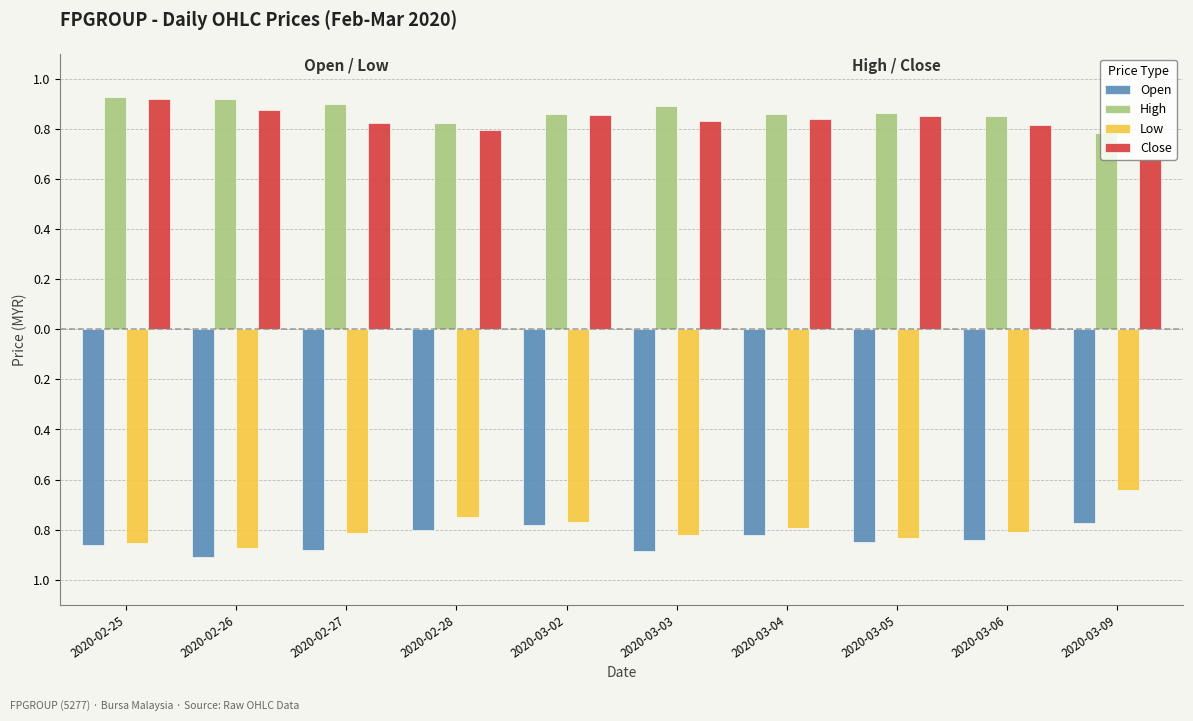

What are all the series names shown in the legend?

Open, High, Low, Close